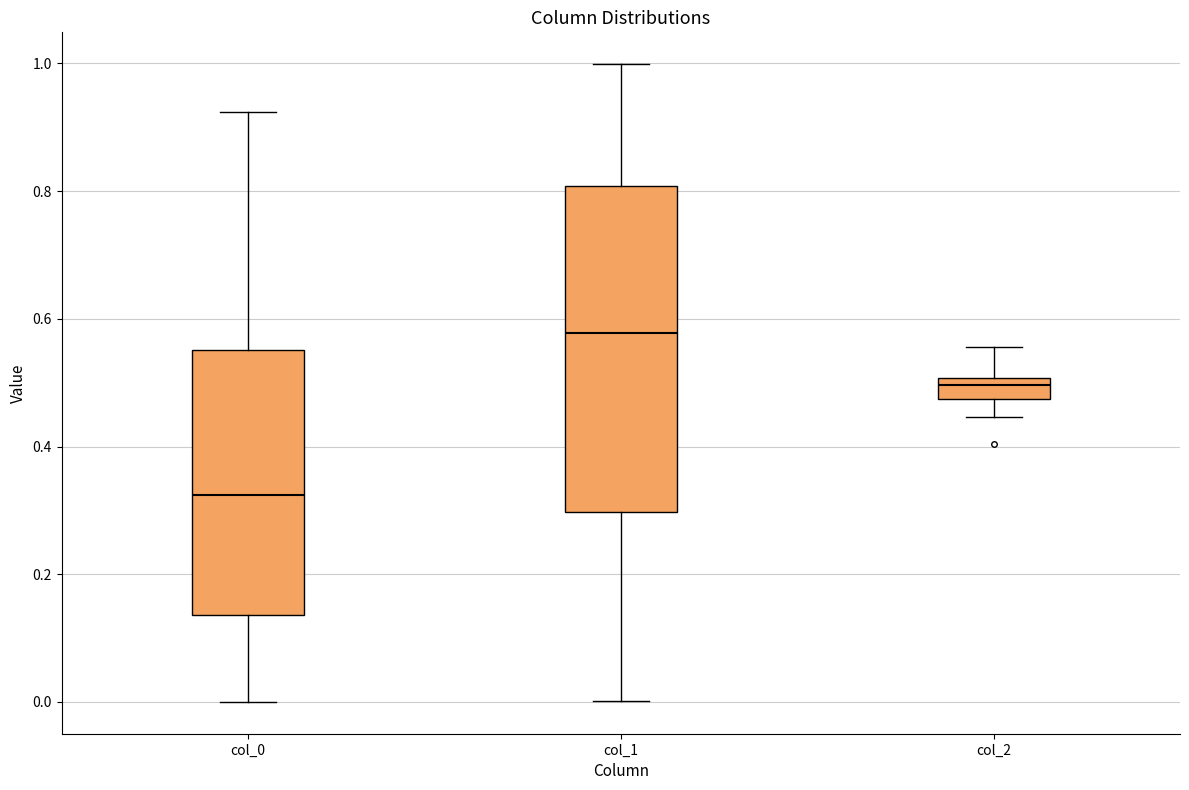

Reading left to right, transcribe this box plot: for each box, give where its median line is, the range the box spans, and where its two whiskers end, as read against the y-axis. The values are not printed on the chart, so give them approximately, as read against the axis.

col_0: median 0.32, box 0.14 to 0.56, whiskers 0.00 to 0.92
col_1: median 0.58, box 0.30 to 0.80, whiskers 0.00 to 1.00
col_2: median 0.50 (inside the box), box 0.48 to 0.50, whiskers 0.44 to 0.56